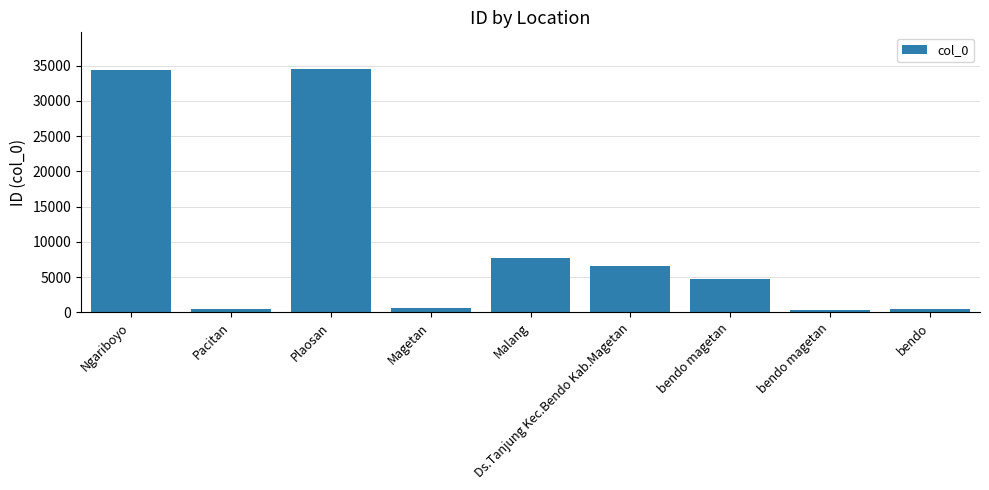

How many series are shown in this chart?

1